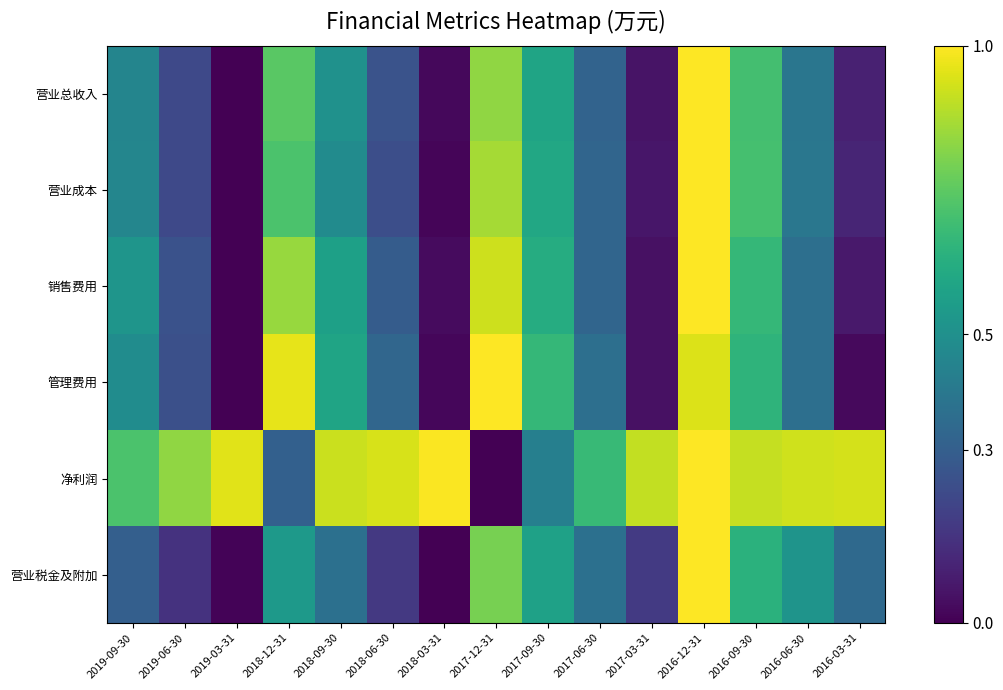

How many series are shown in this chart?

6